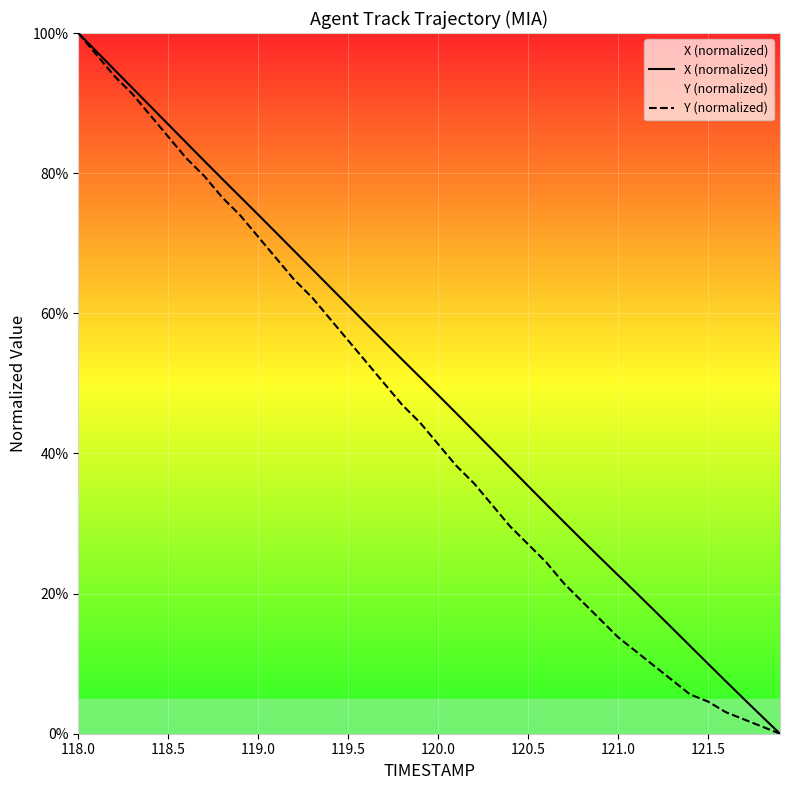

What are all the series names shown in the legend?

X (normalized), Y (normalized)